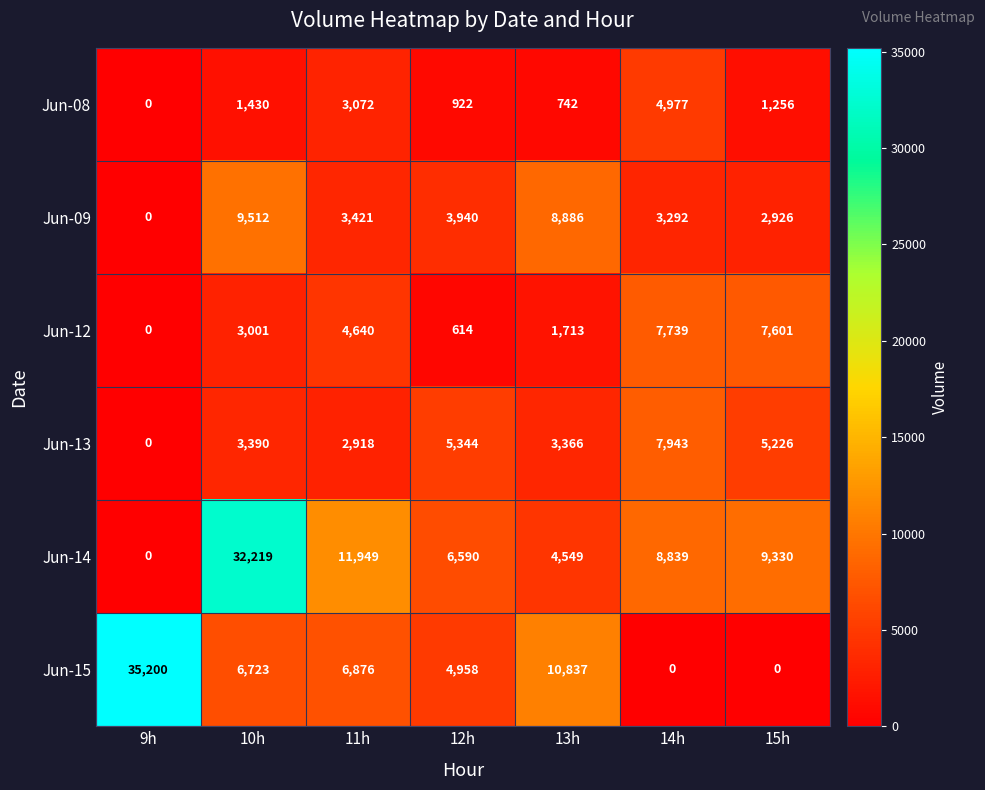

Which category has the highest value in the Jun-13 series?

14h